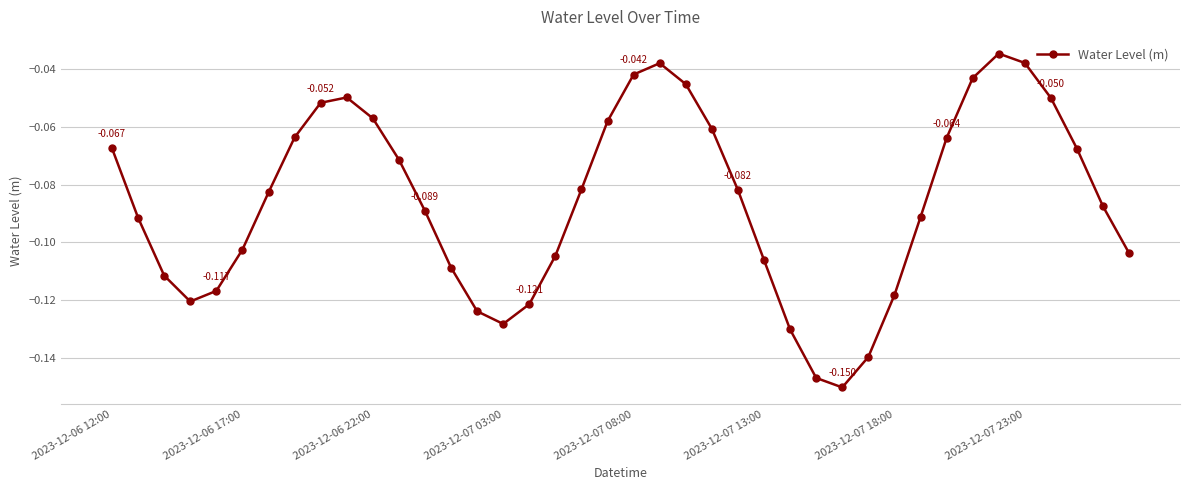

True or false: there are more than 0 points higher than both neighbors.

True